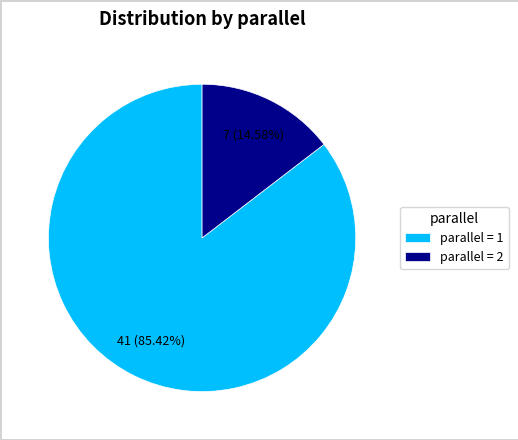

To the nearest percent, what is the average slice percentage?

50%